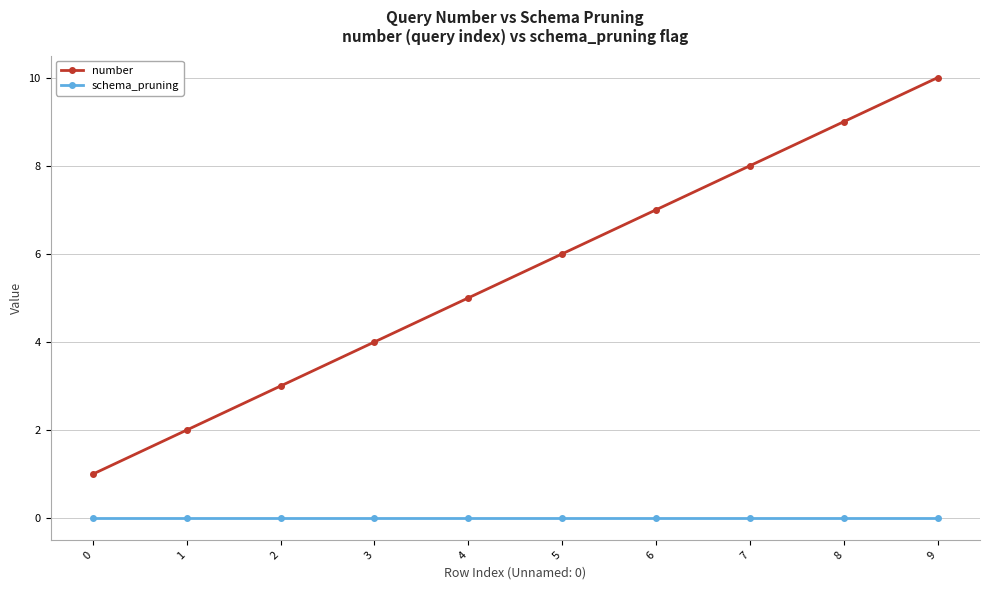

Reading left to right, what are all the values shown in this chart?

number: 0=1	1=2	2=3	3=4	4=5	5=6	6=7	7=8	8=9	9=10
schema_pruning: 0=0	1=0	2=0	3=0	4=0	5=0	6=0	7=0	8=0	9=0